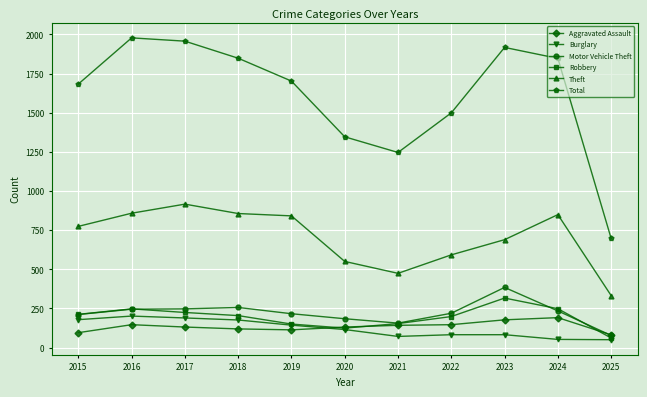

What are all the series names shown in the legend?

Aggravated Assault, Burglary, Motor Vehicle Theft, Robbery, Theft, Total